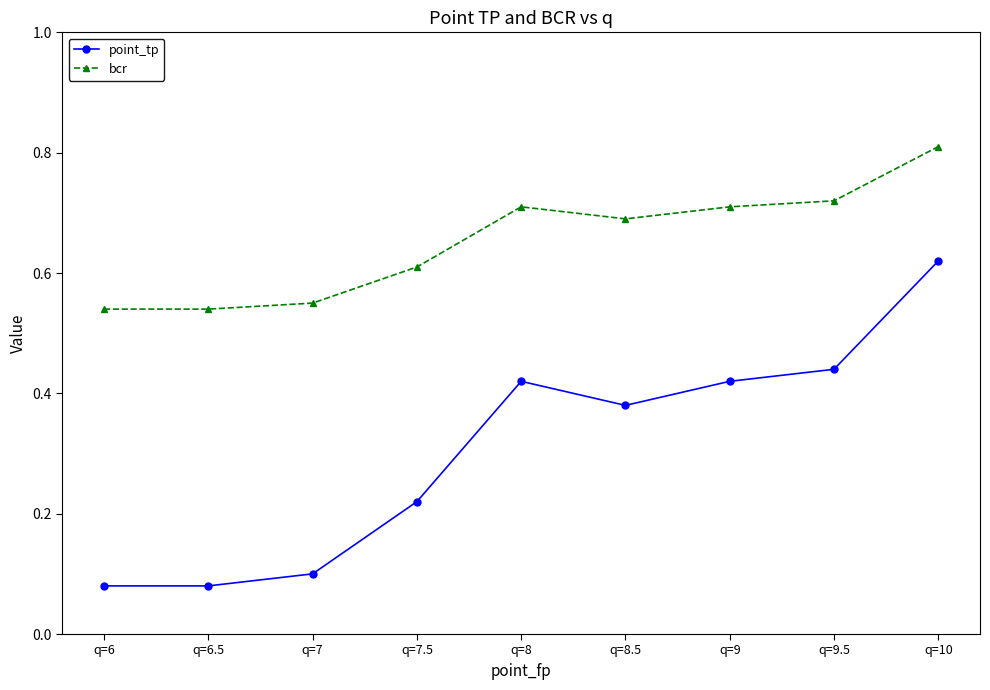

Is the value of bcr at q=10 greater than the value of point_tp at q=10?

Yes